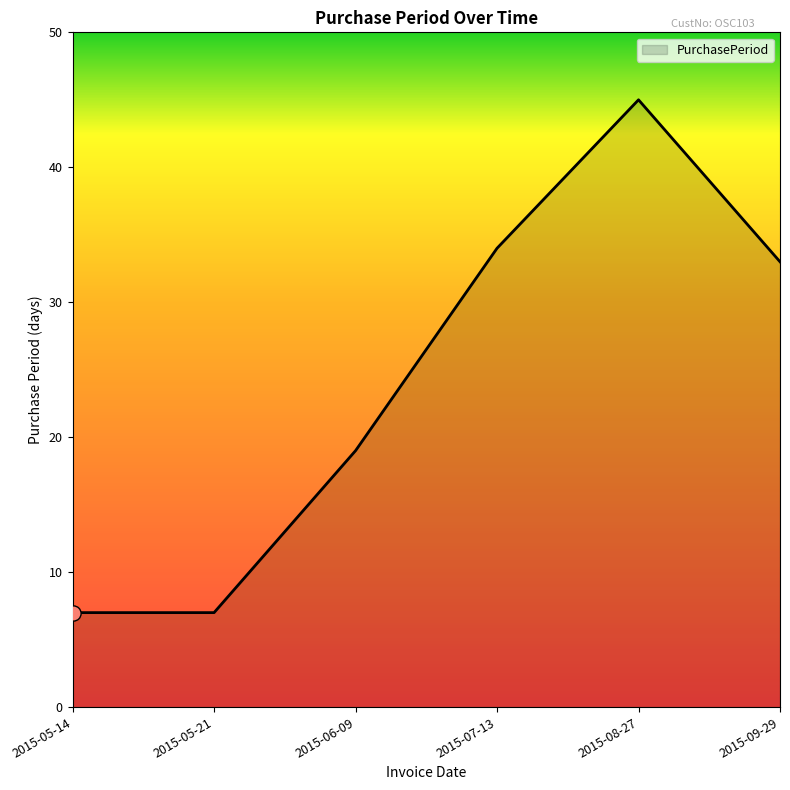

Between 2015-08-27 and 2015-05-21, which is larger?

2015-08-27